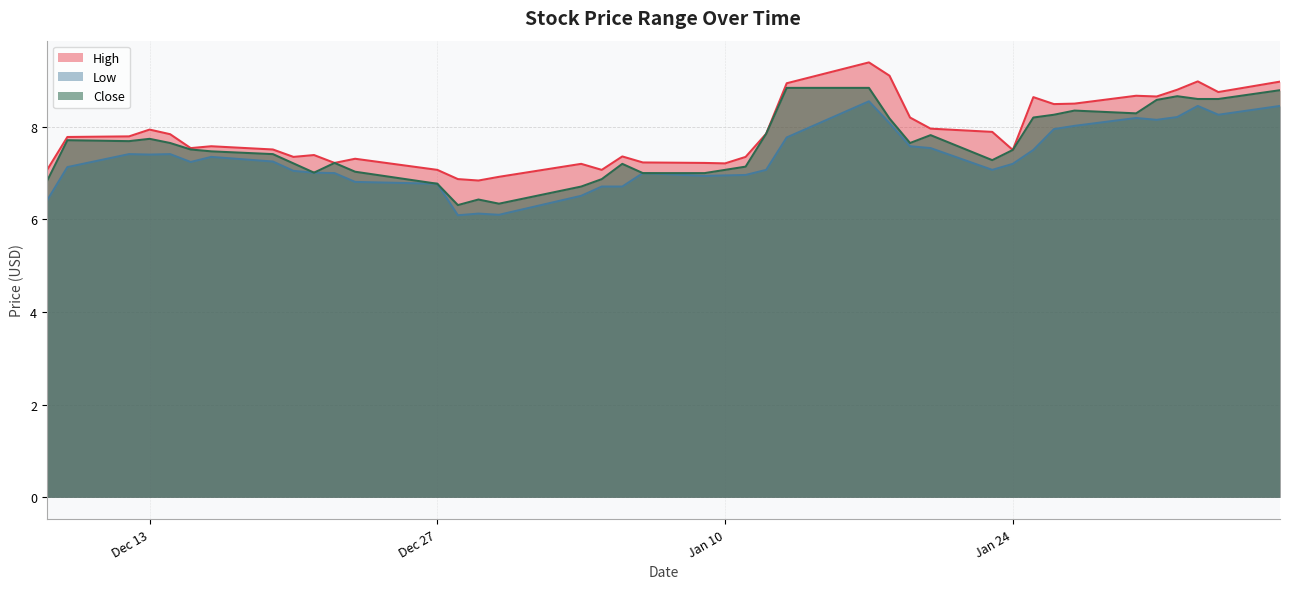

True or false: High has more than 0 interior local peaks.

True